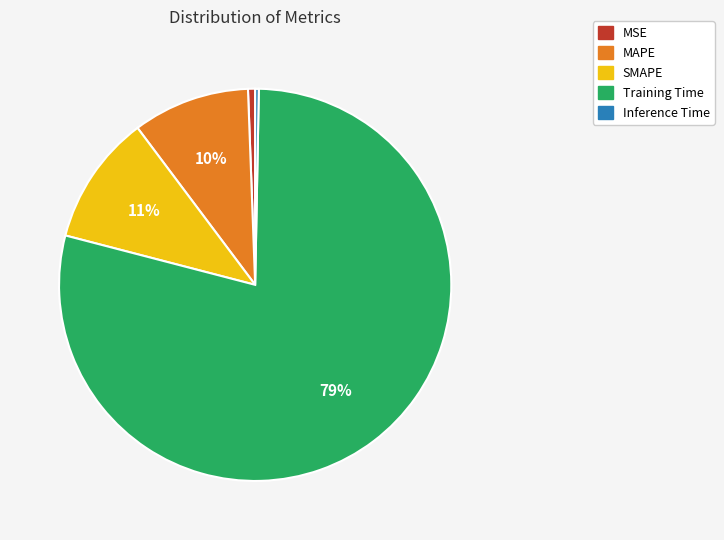

Which has a higher value, MSE or SMAPE?

SMAPE